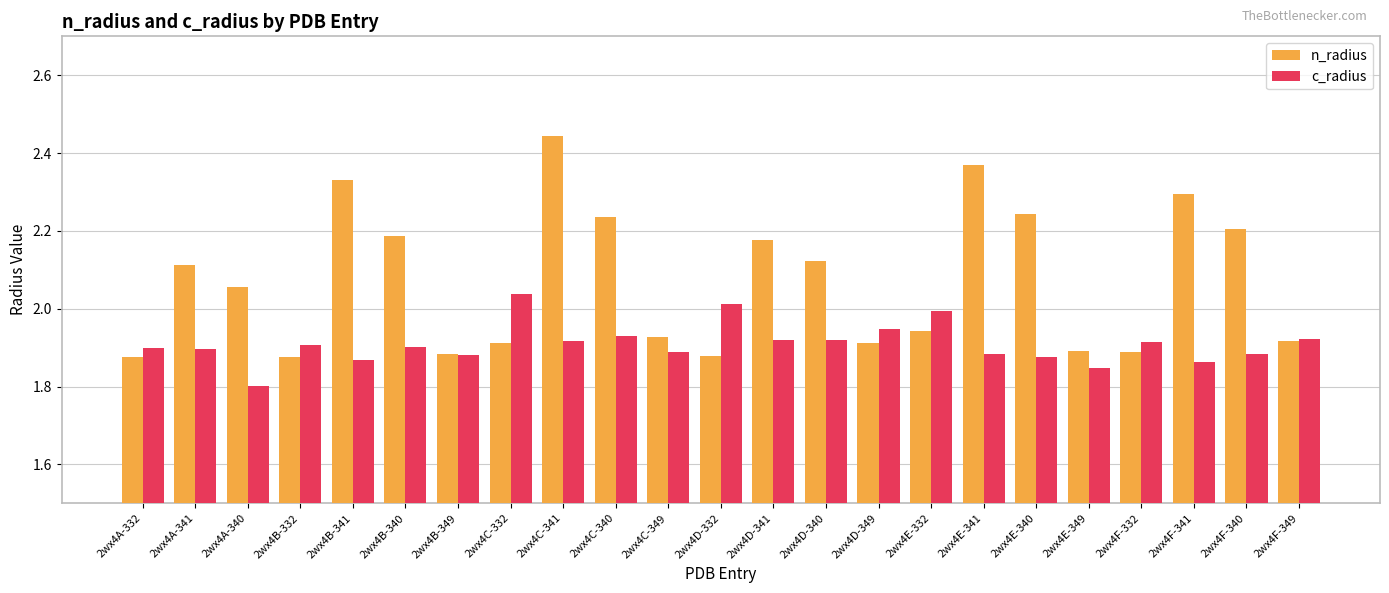

Which label corresponds to the smallest value in the chart?

2wx4A-340